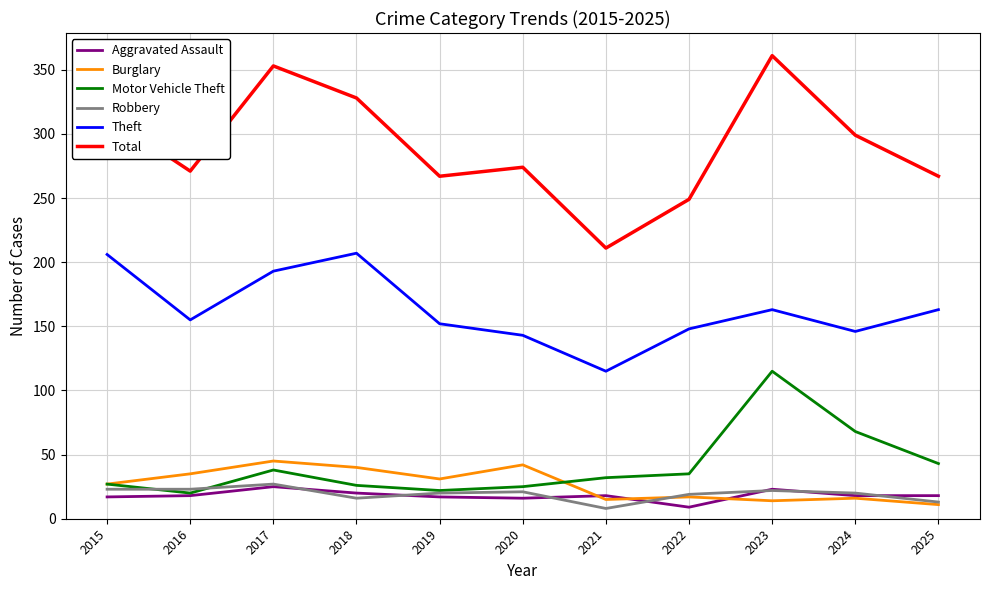

What are all the series names shown in the legend?

Aggravated Assault, Burglary, Motor Vehicle Theft, Robbery, Theft, Total